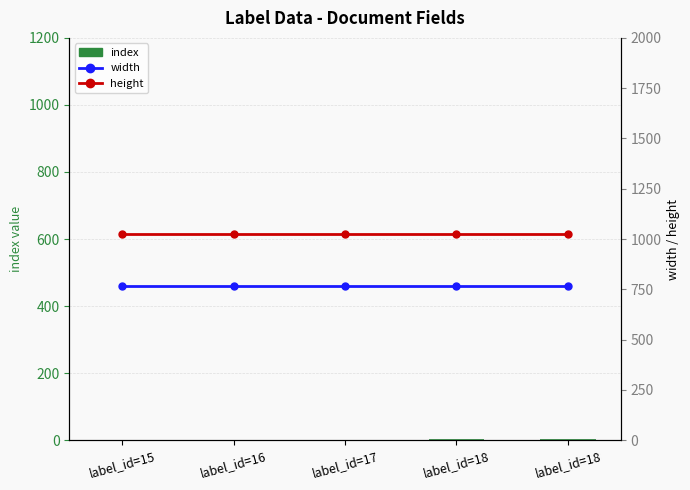

At which label is width closest to 768?

label_id=15